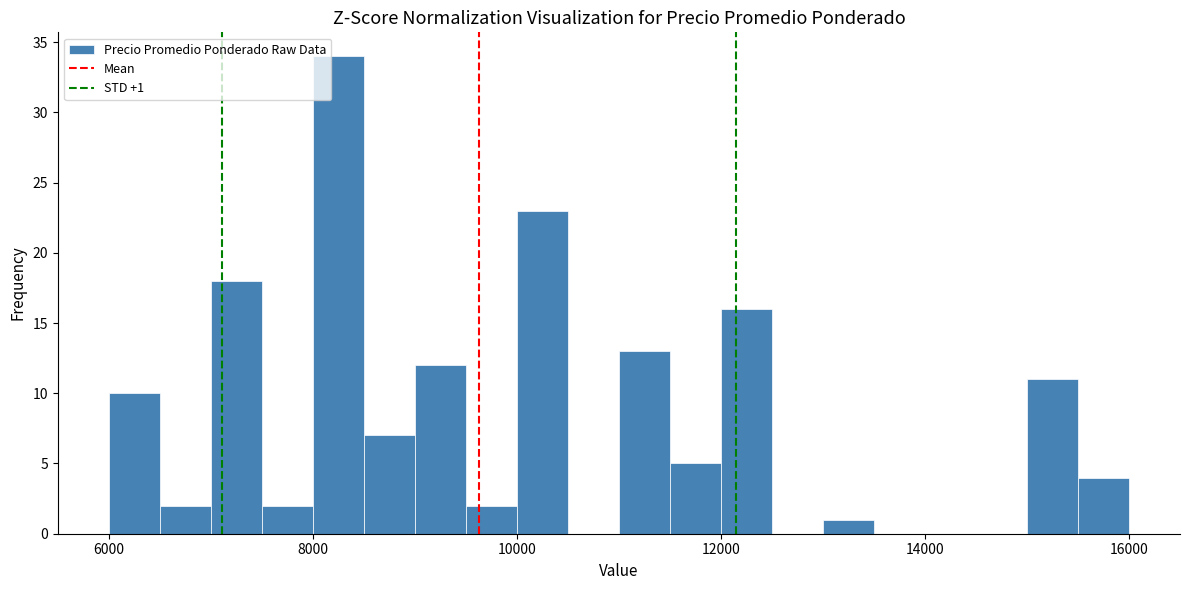

Read against the x-axis, roughly where is the centre of the tallest bar?

8200